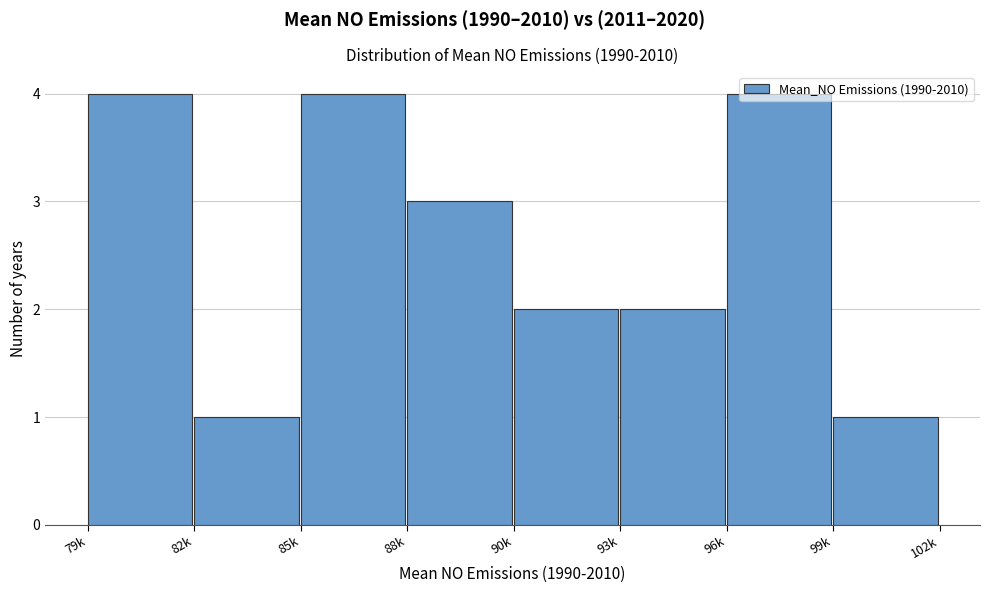

Which has a higher value, 88k or 82k?

88k